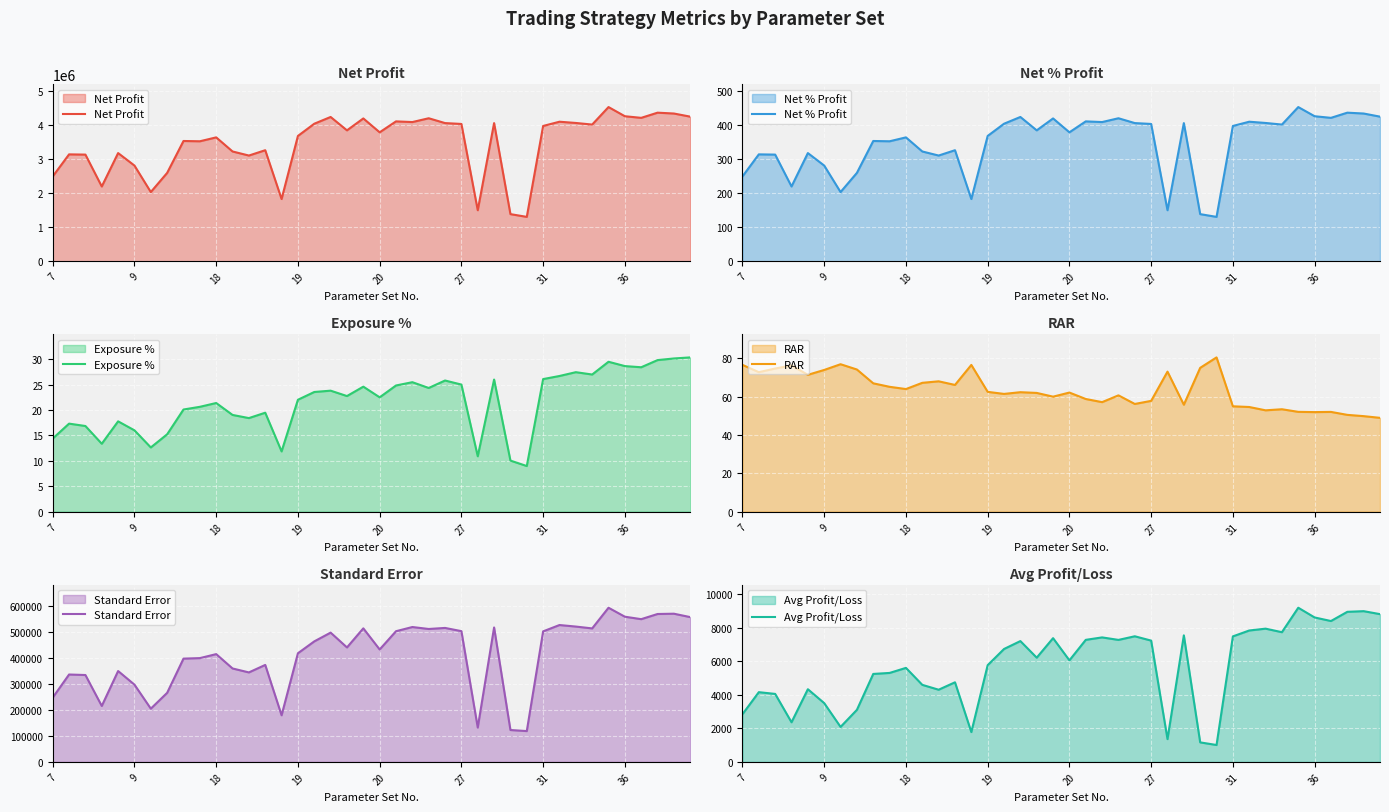

What is the highest value of the Net Profit series?

4539084.2